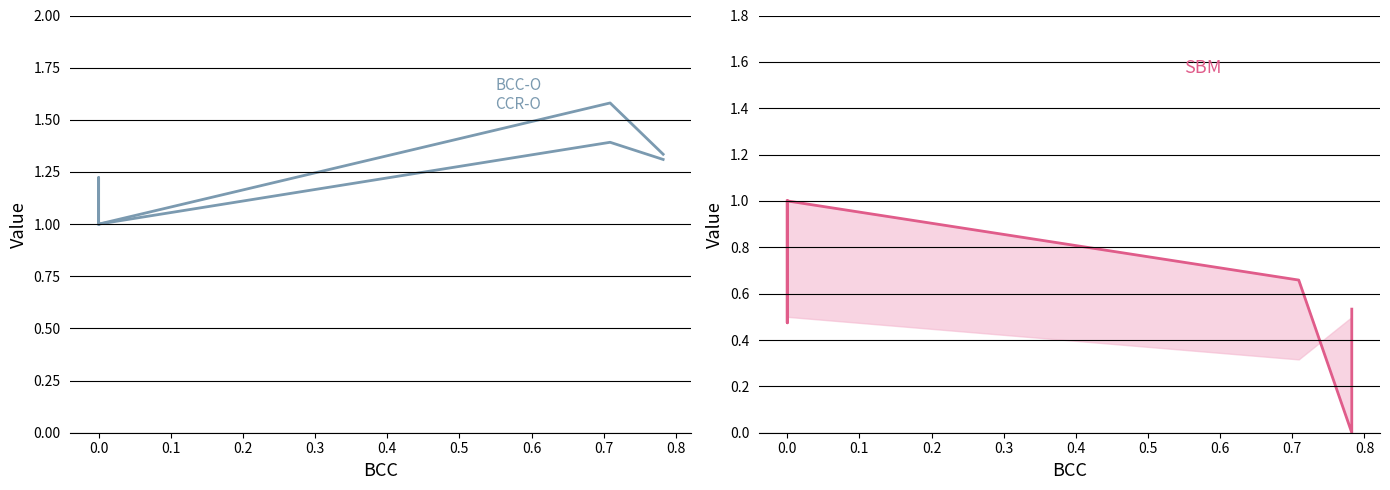

Is this an area chart (filled region under the line)?

No